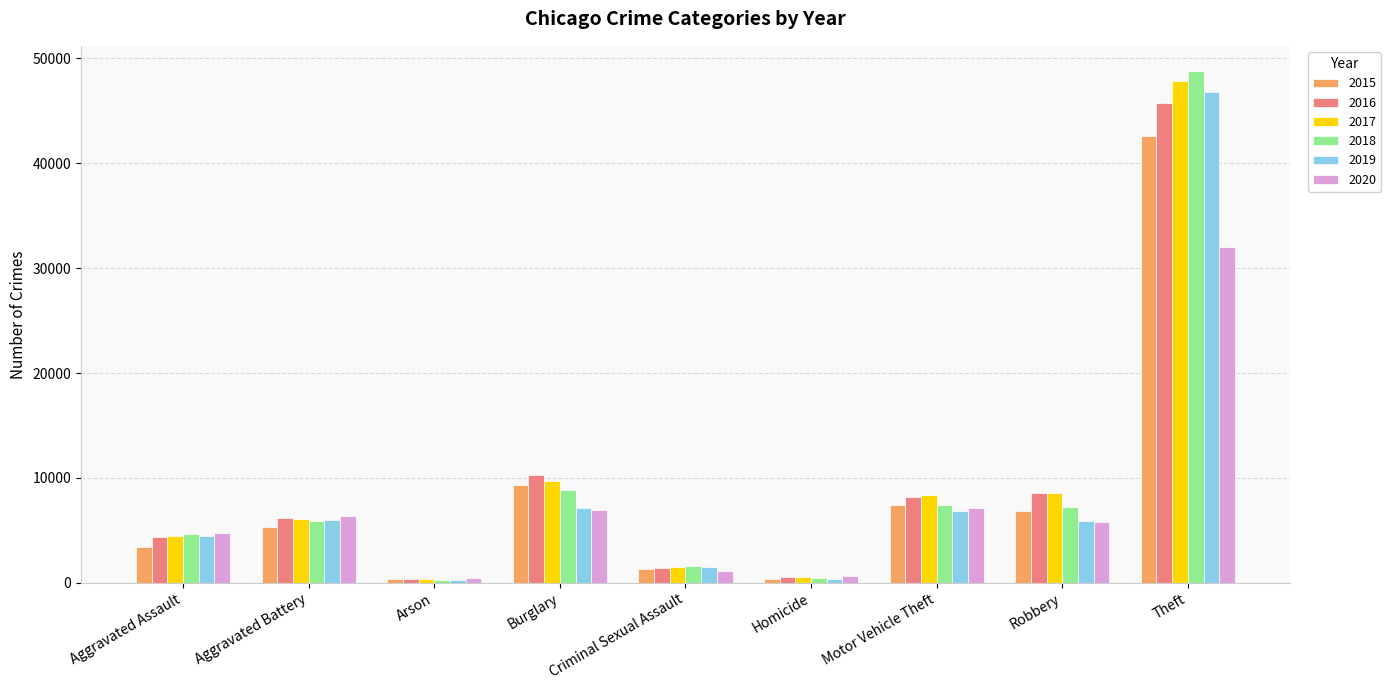

How many bars are there in each group?

6